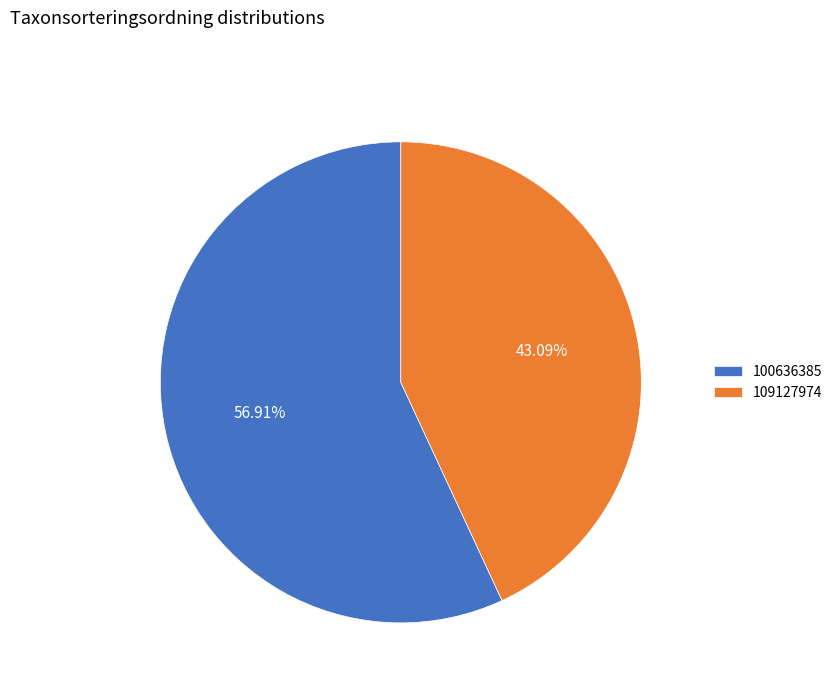

What is the ratio of the value at 100636385 to the value at 109127974?

1.3